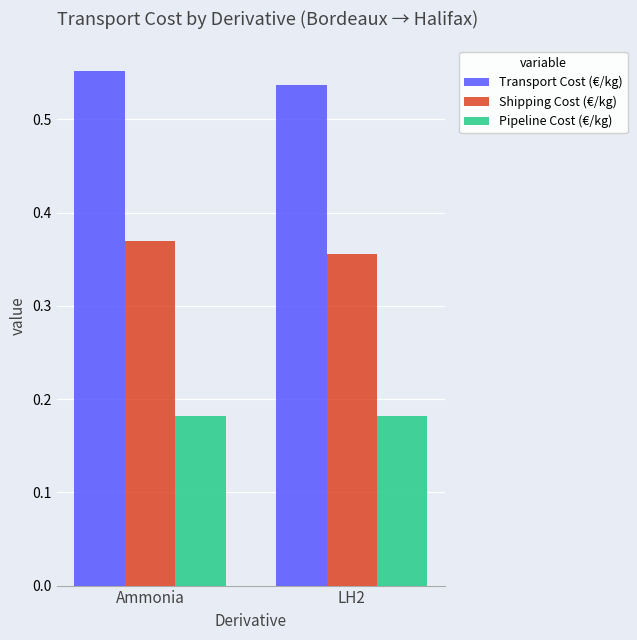

Rank the series by their average value, from lowest to highest.

Pipeline Cost (€/kg), Shipping Cost (€/kg), Transport Cost (€/kg)